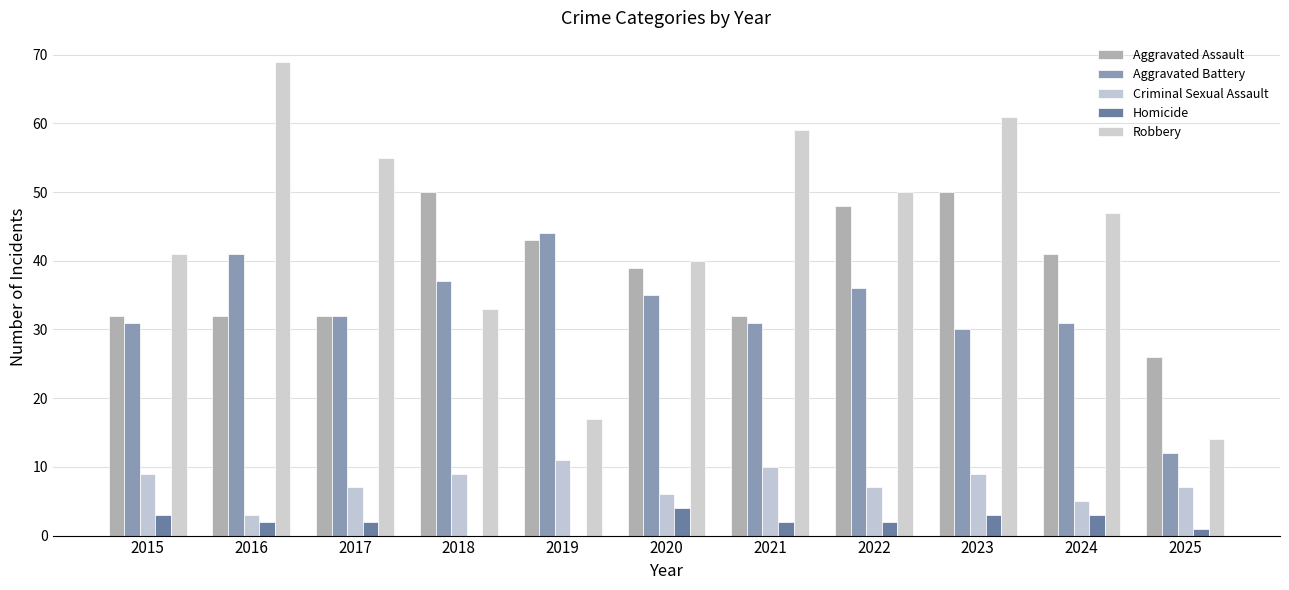

How many distinct data groups are displayed?

5